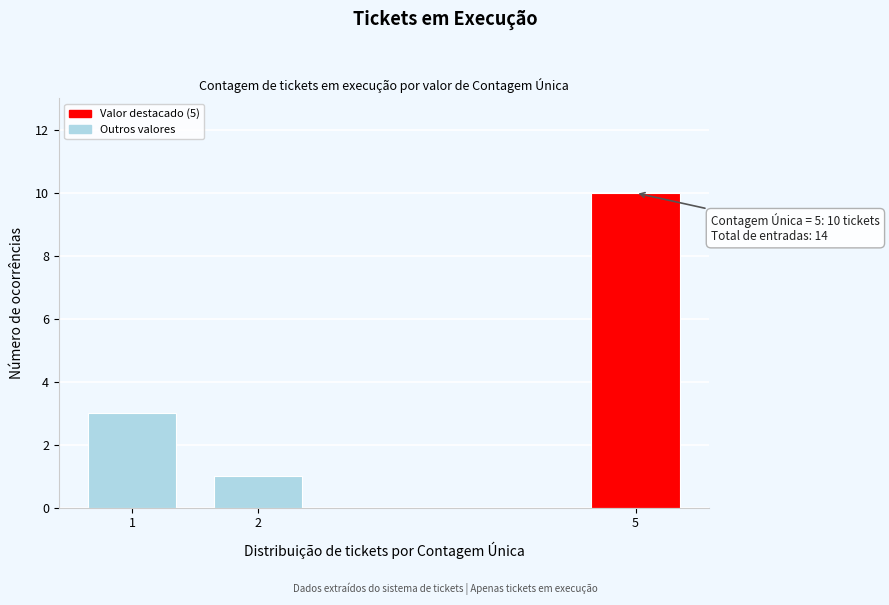

Reading left to right, list all the values displayed in this chart.

1=3	2=1	5=10